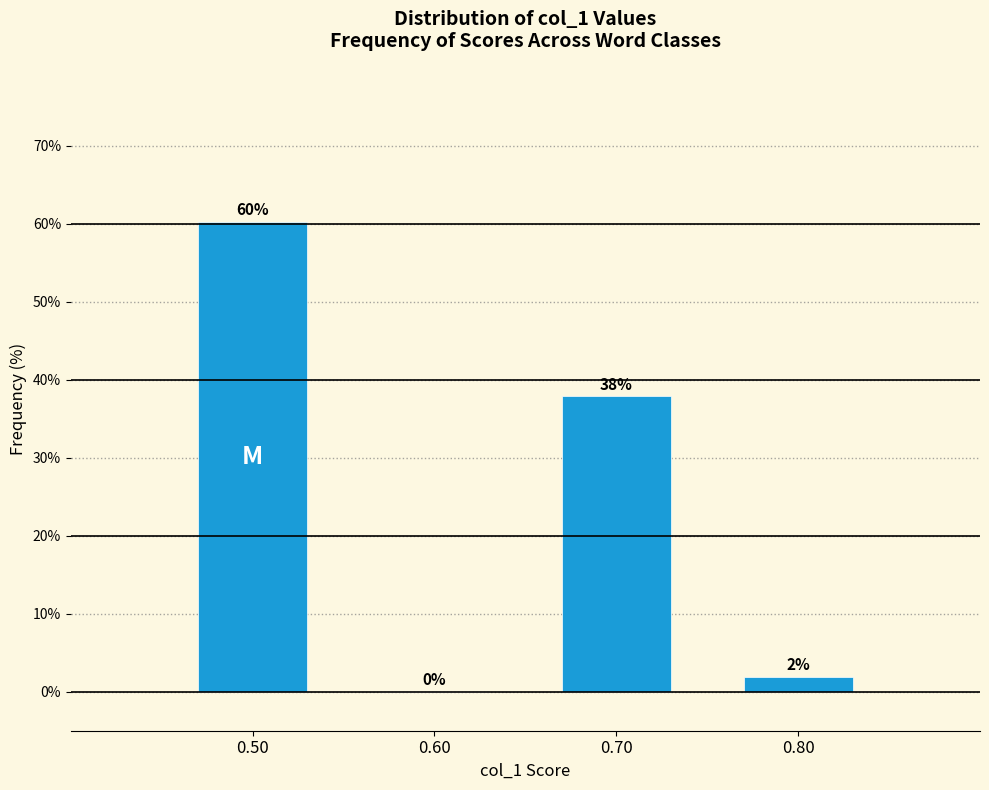

Over which range of the x-axis is the bar tallest?

0.45 to 0.55